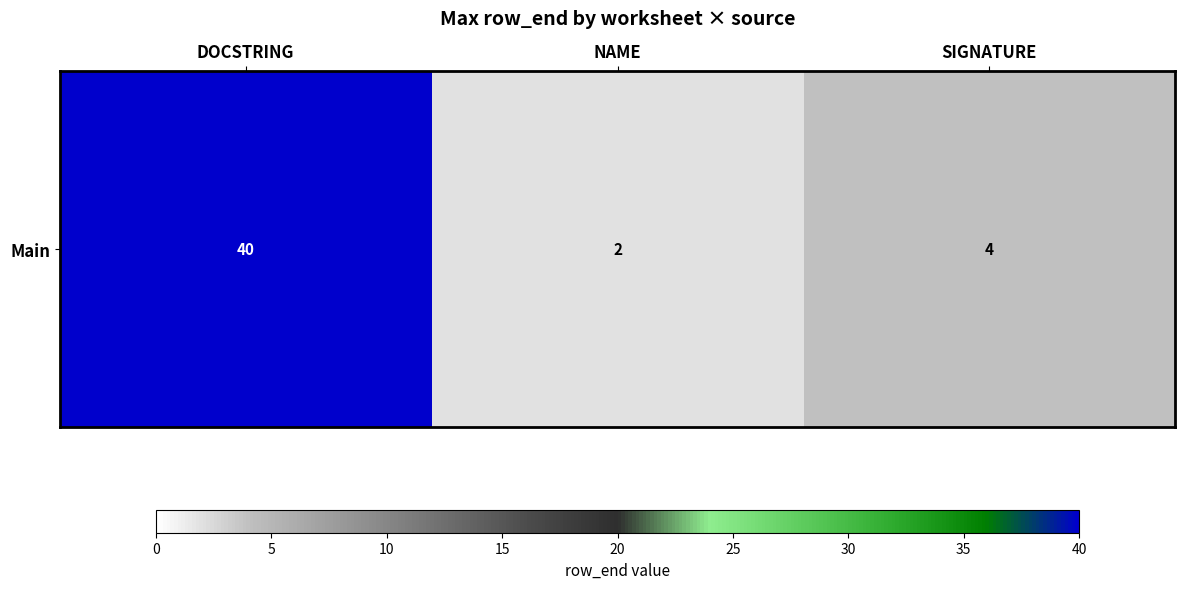

Rank the categories by value from lowest to highest.

NAME, SIGNATURE, DOCSTRING